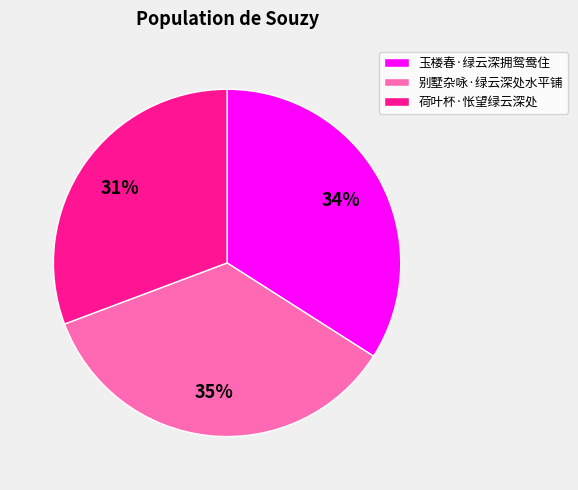

Between 玉楼春·绿云深拥鸳鸯住 and 别墅杂咏·绿云深处水平铺, which is larger?

别墅杂咏·绿云深处水平铺